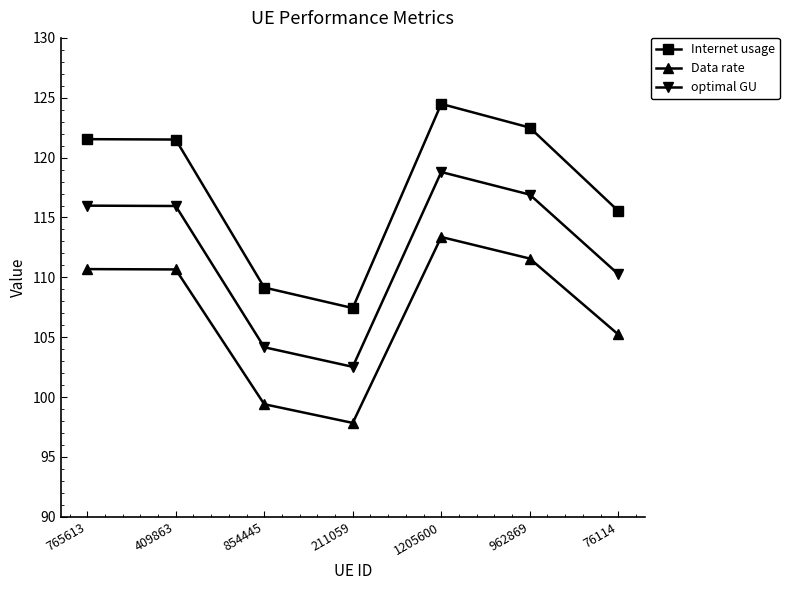

Between 409863 and 854445, which series saw the biggest shift?

Internet usage